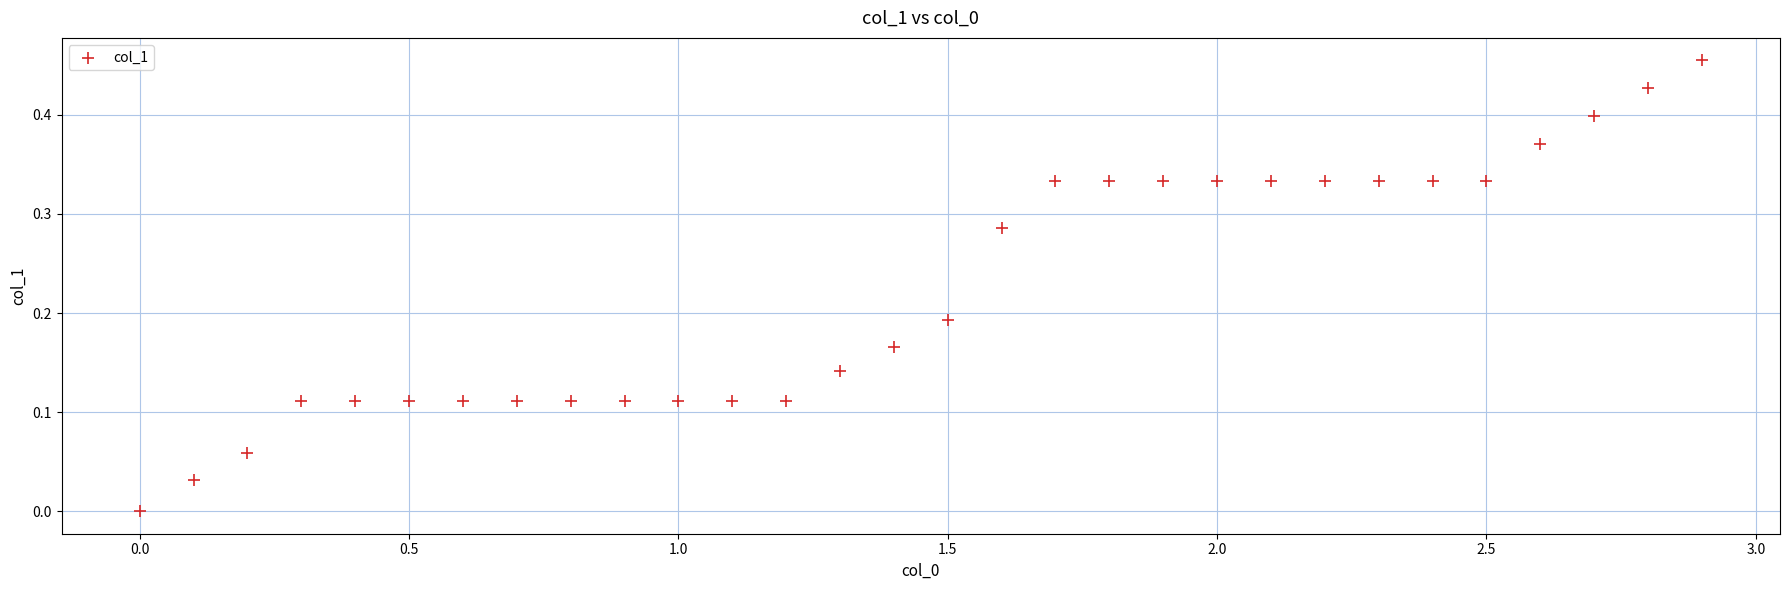

What is the range of X values (max minus min)?

2.9